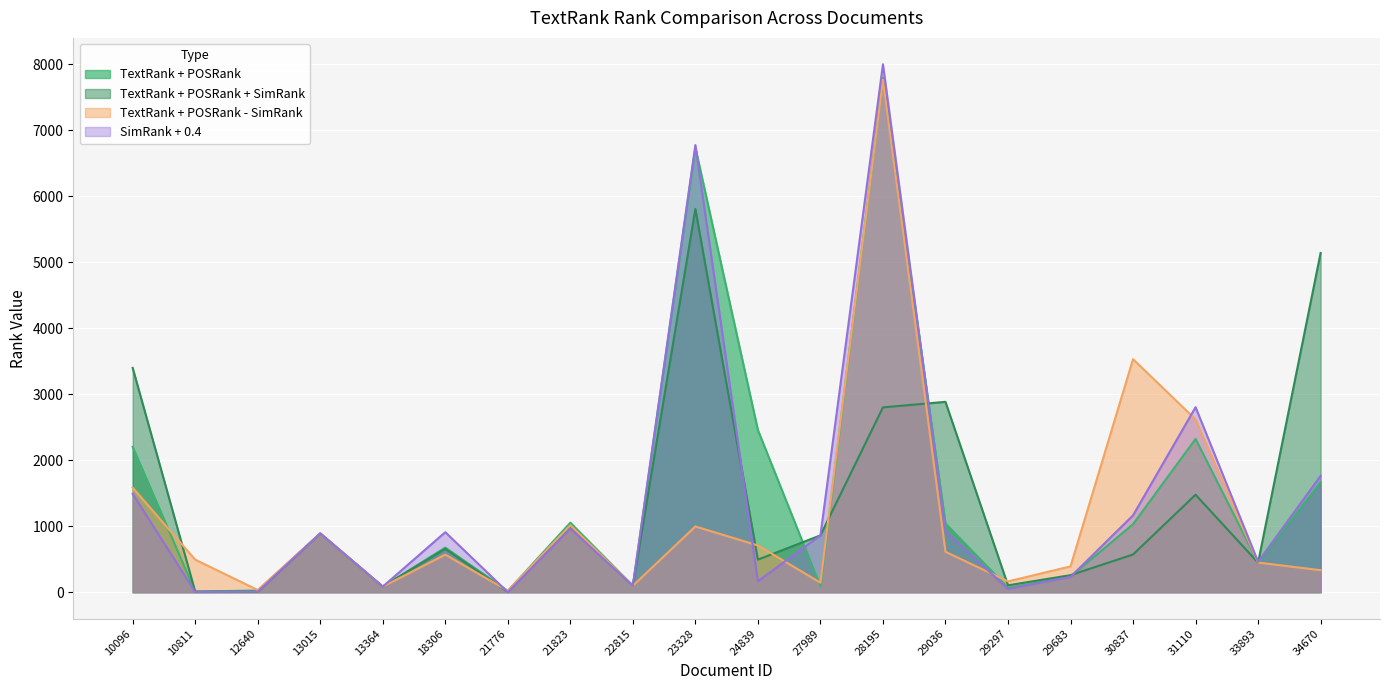

Rank the series at 27989 from lowest to highest value.

TextRank + POSRank, TextRank + POSRank - SimRank, TextRank + POSRank + SimRank, SimRank + 0.4